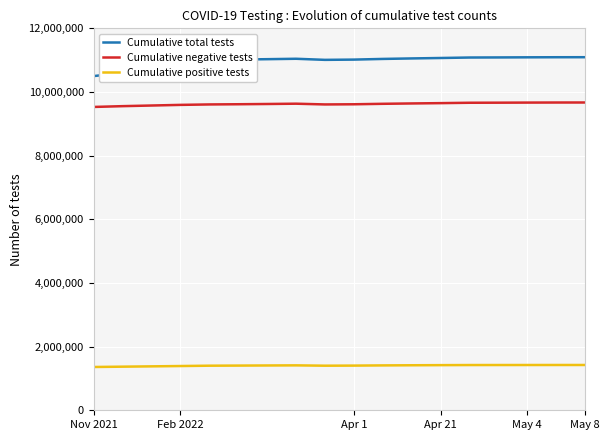

Which series has the largest total across all categories?

Cumulative total tests